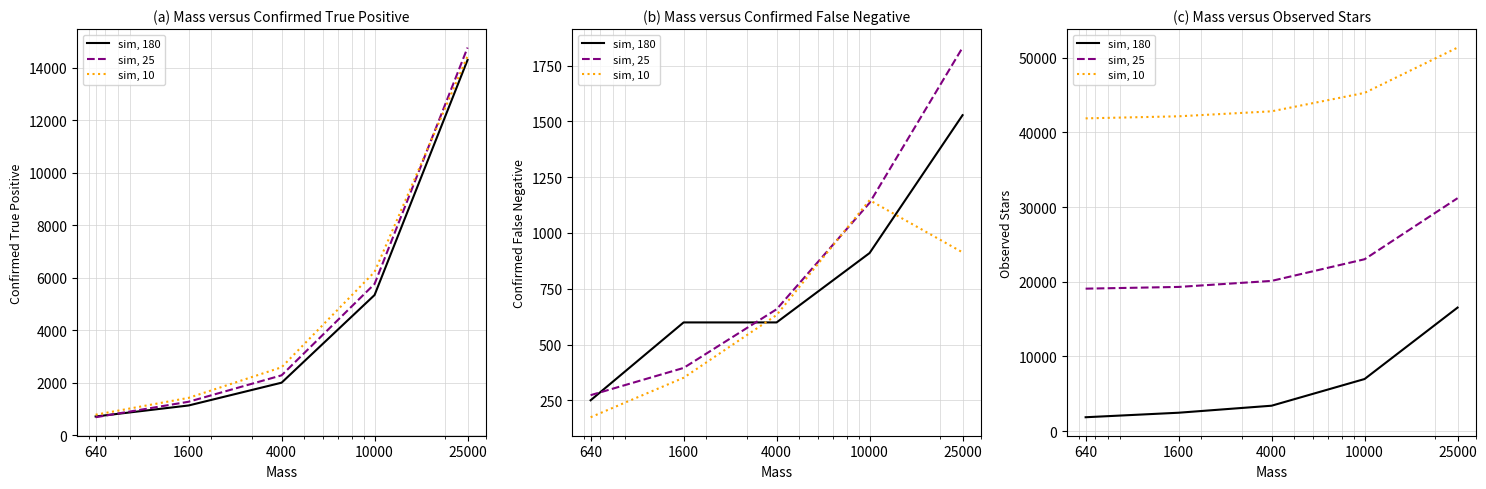

True or false: sim, 180 has a value of 3405 at 4000.

True